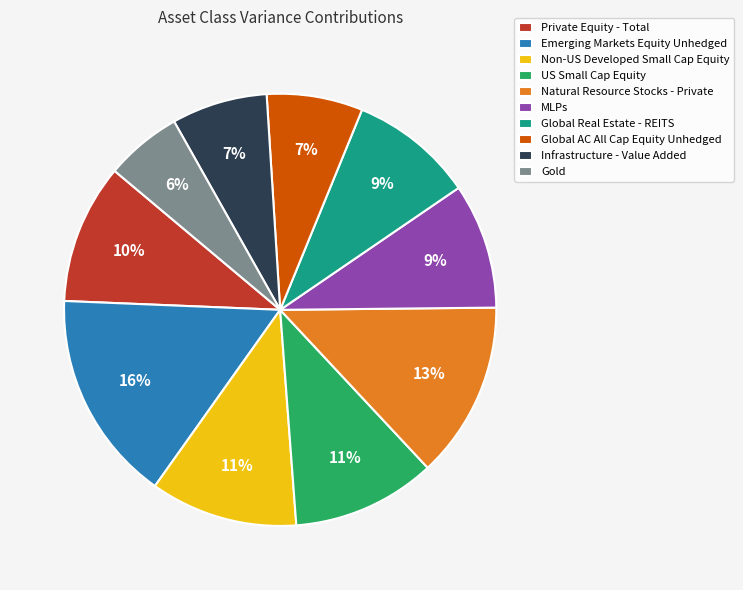

Which category has the smallest portion of the pie?

Gold